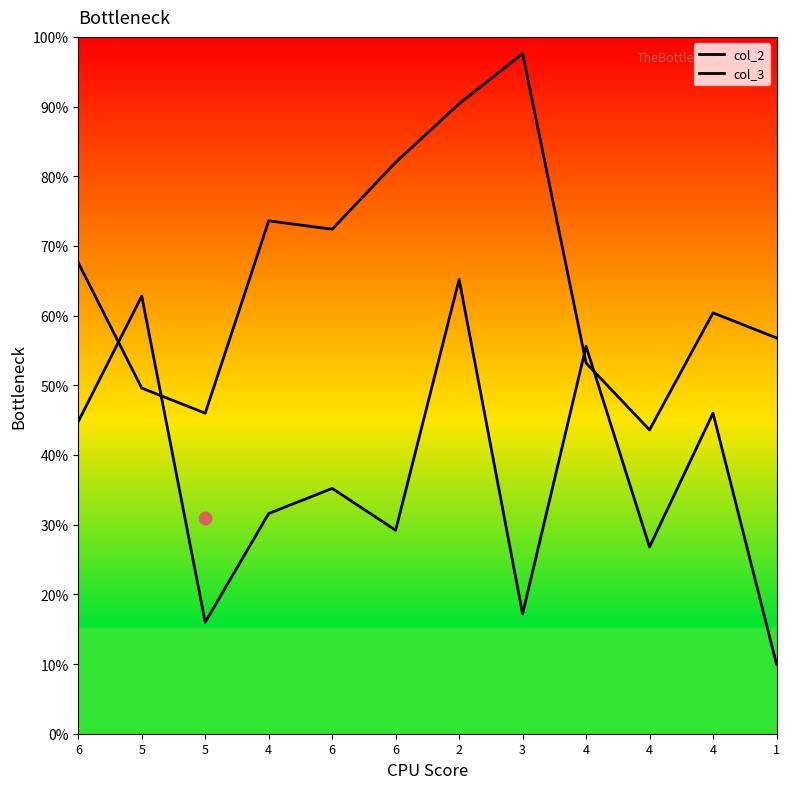

At which category is the sum across all series the highest?

2